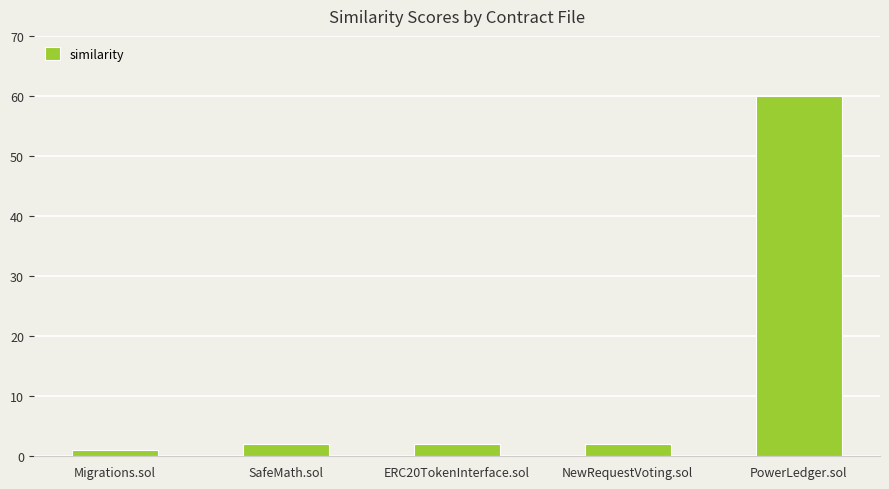

What is the sum of the values at SafeMath.sol and ERC20TokenInterface.sol?

4